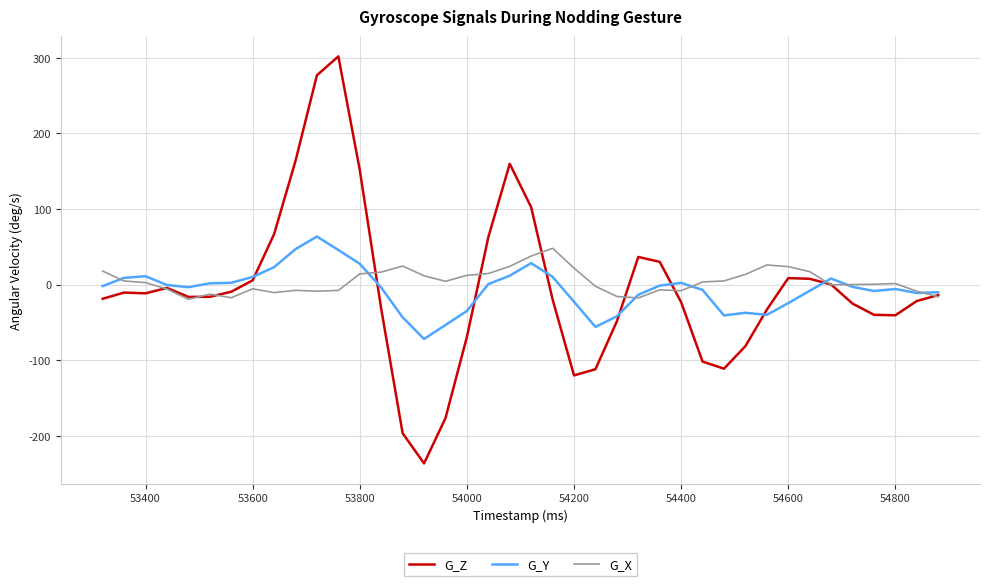

What is the maximum value for G_X?

48.0